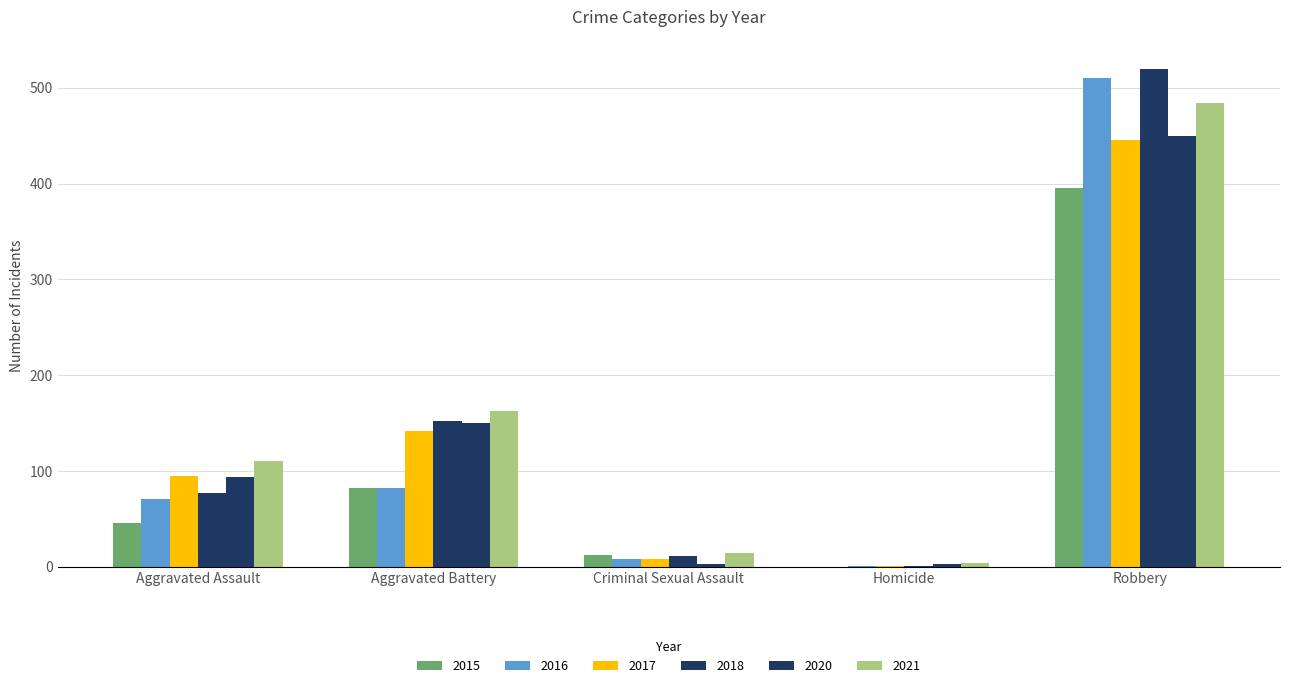

What is the sum of the 2021 values at Robbery and Criminal Sexual Assault?

498